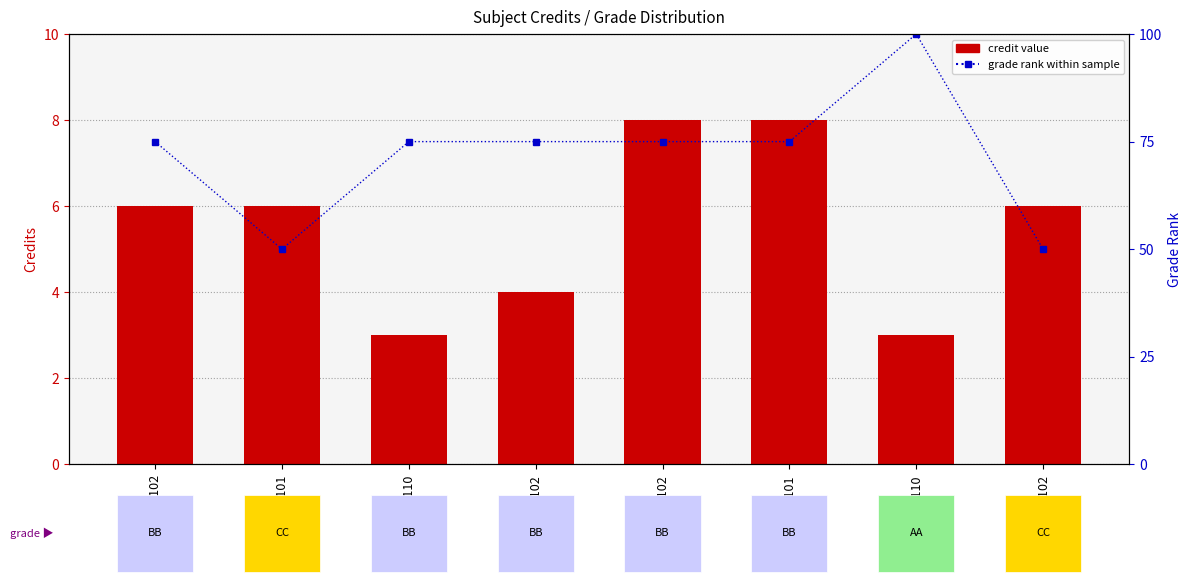

What is the label of the 7th bar from the left?

ME110